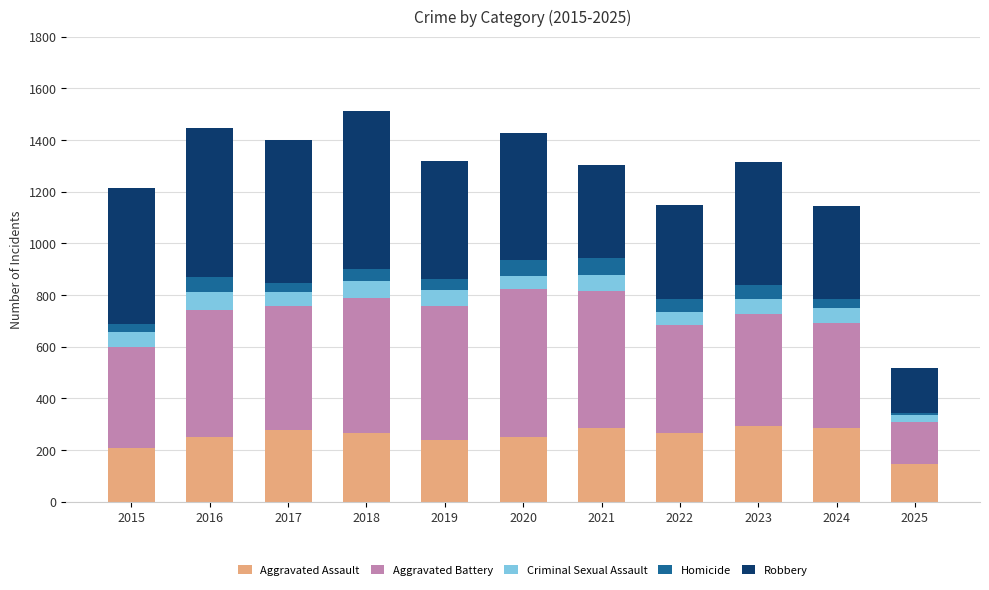

Which category has the lowest value in the Aggravated Assault series?

2025